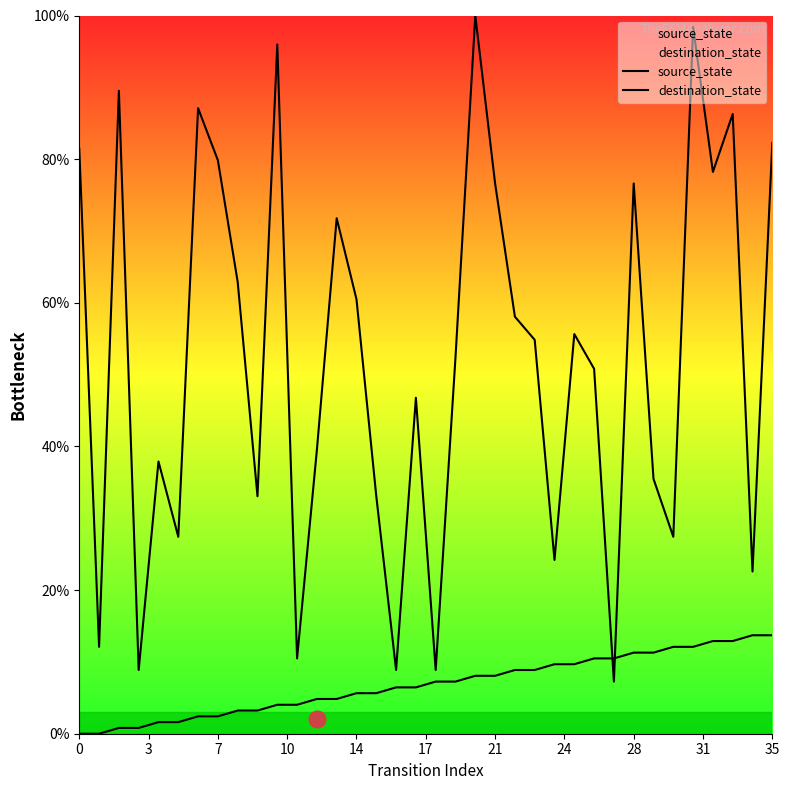

Is it true that destination_state equals 86.3 at 33?

True